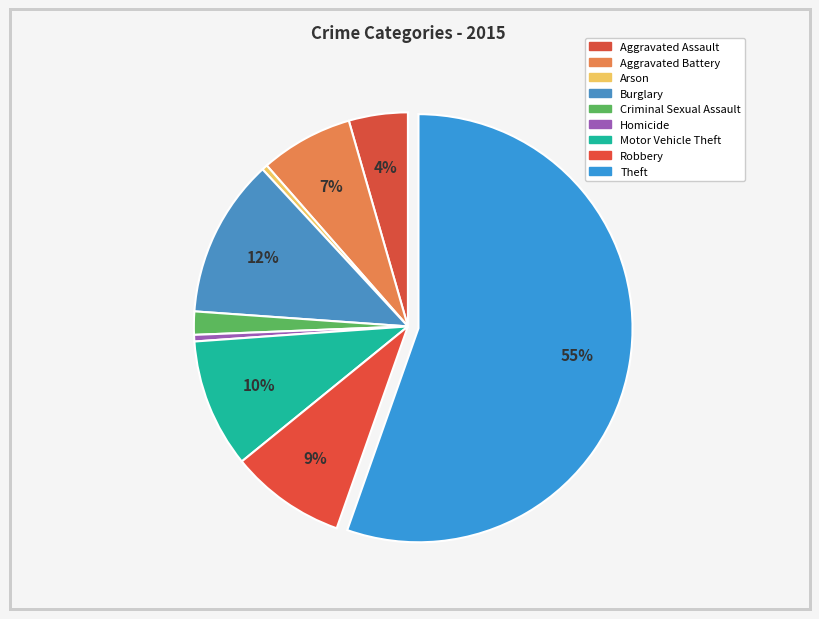

To the nearest percent, what percentage of the pie is Burglary?

12%